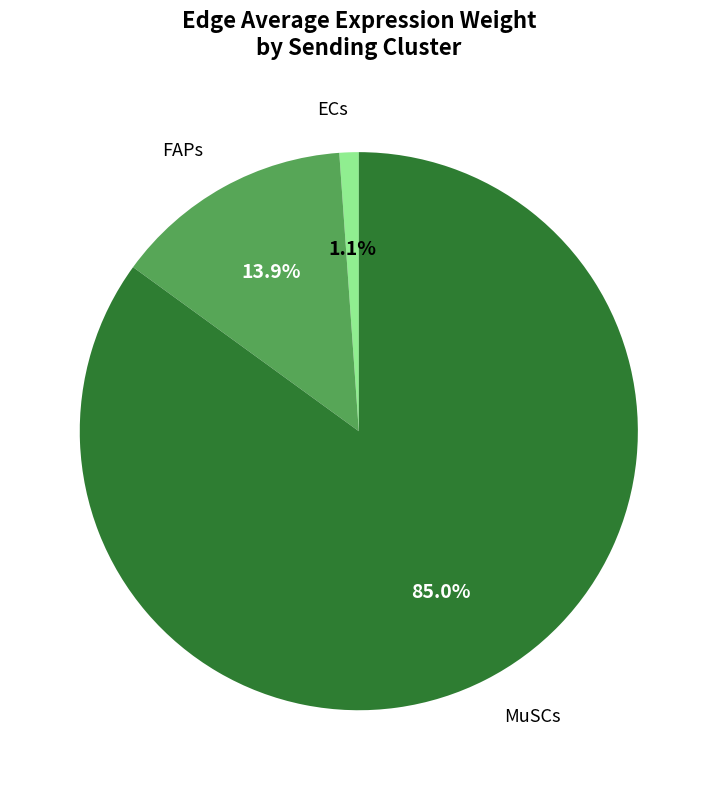

To the nearest percent, what is the average slice percentage?

33%